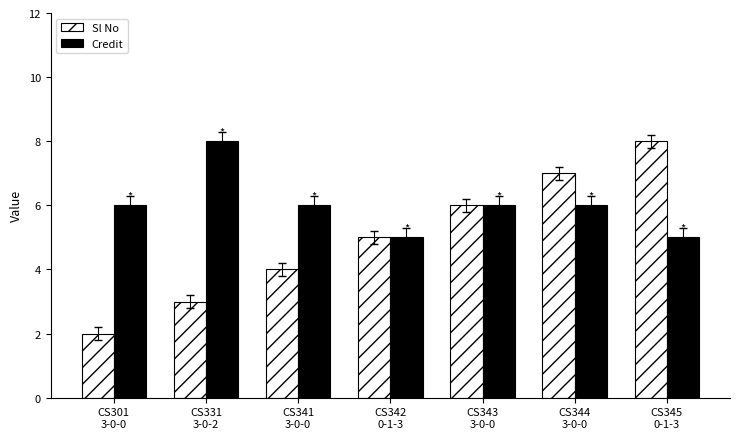

Which series has the largest range (max minus min)?

Sl No